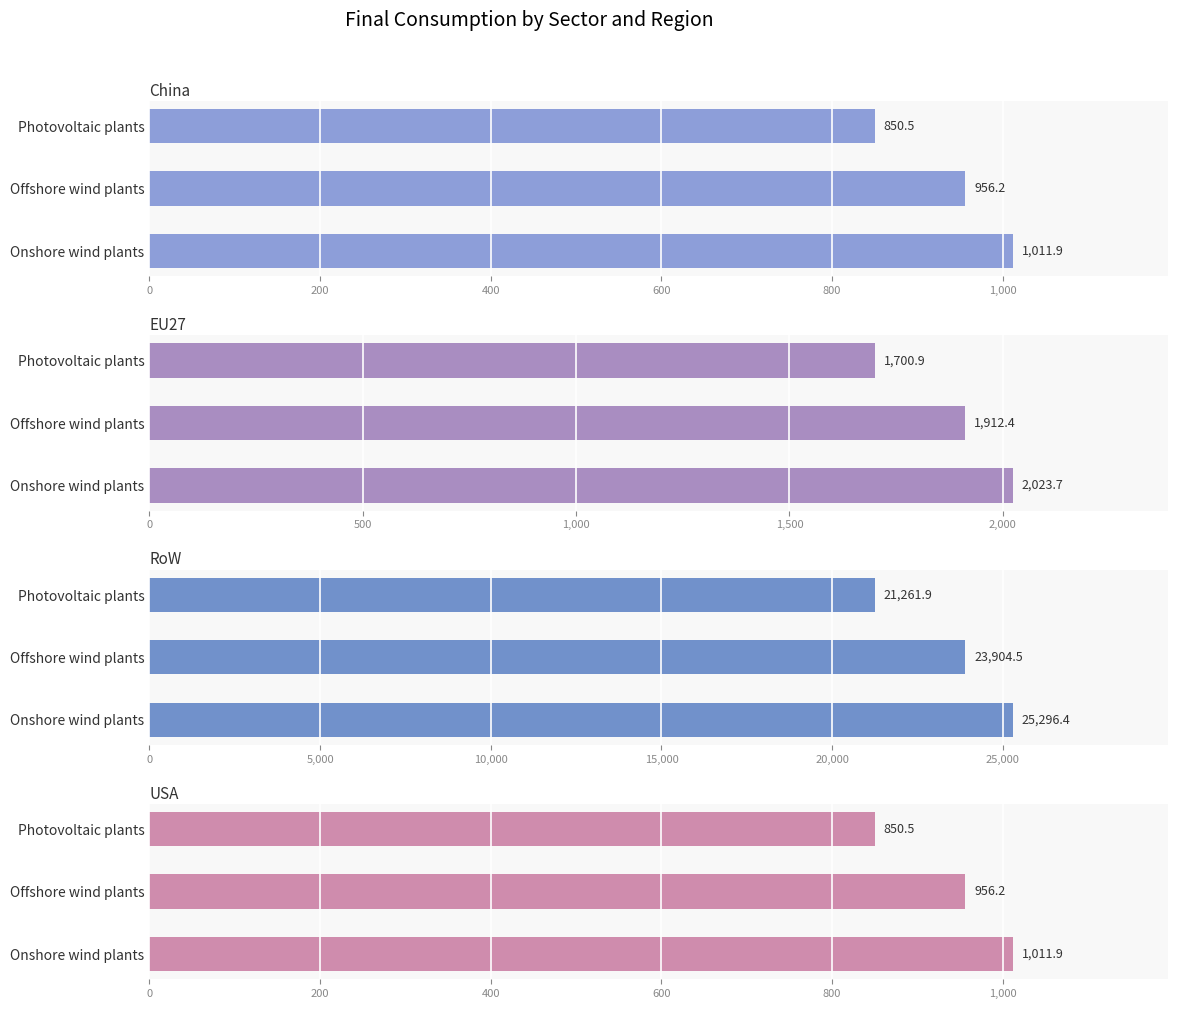

How many data points in RoW are less than 23904?

1